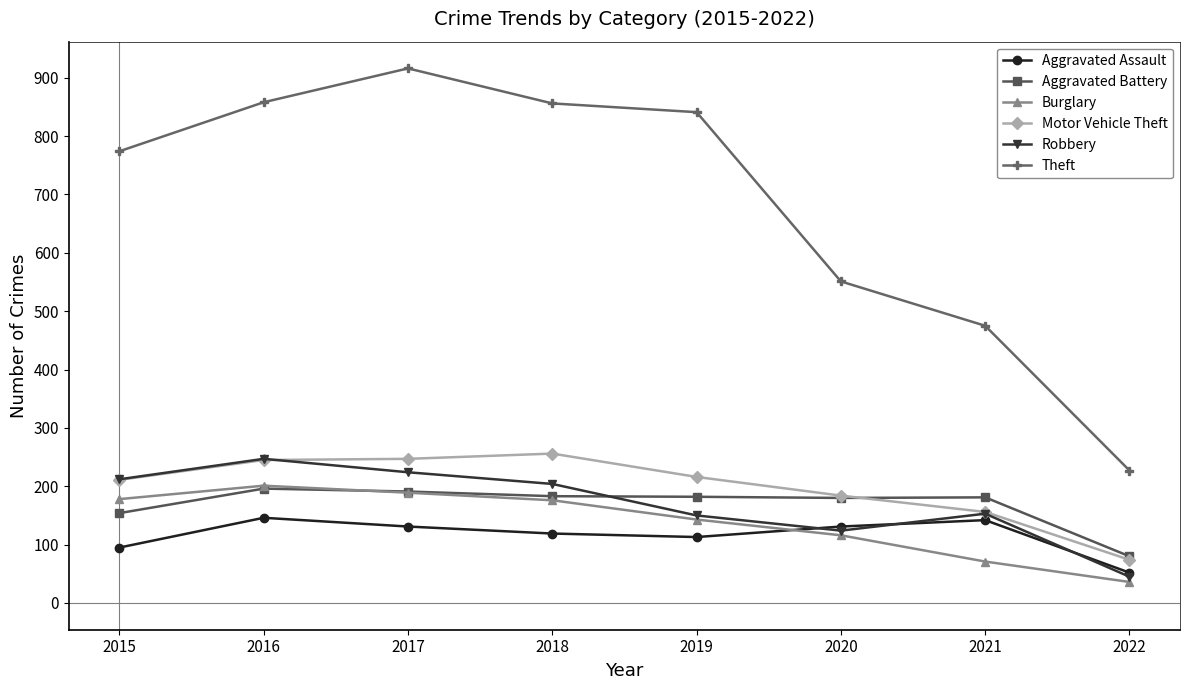

Is it true that Motor Vehicle Theft equals 256 at 2018?

True